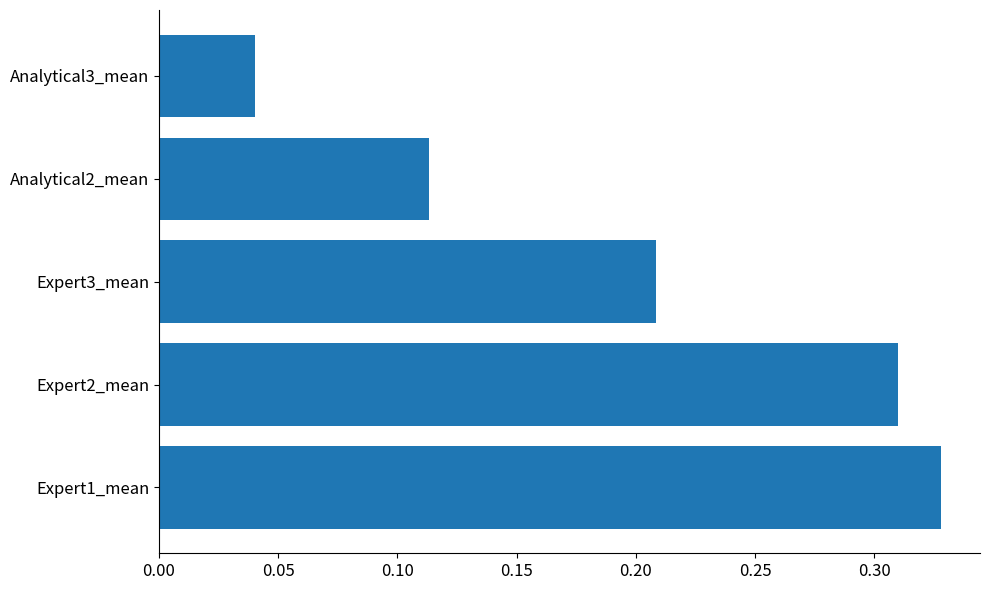

List the labels in order of value, largest first.

Expert1_mean, Expert2_mean, Expert3_mean, Analytical2_mean, Analytical3_mean